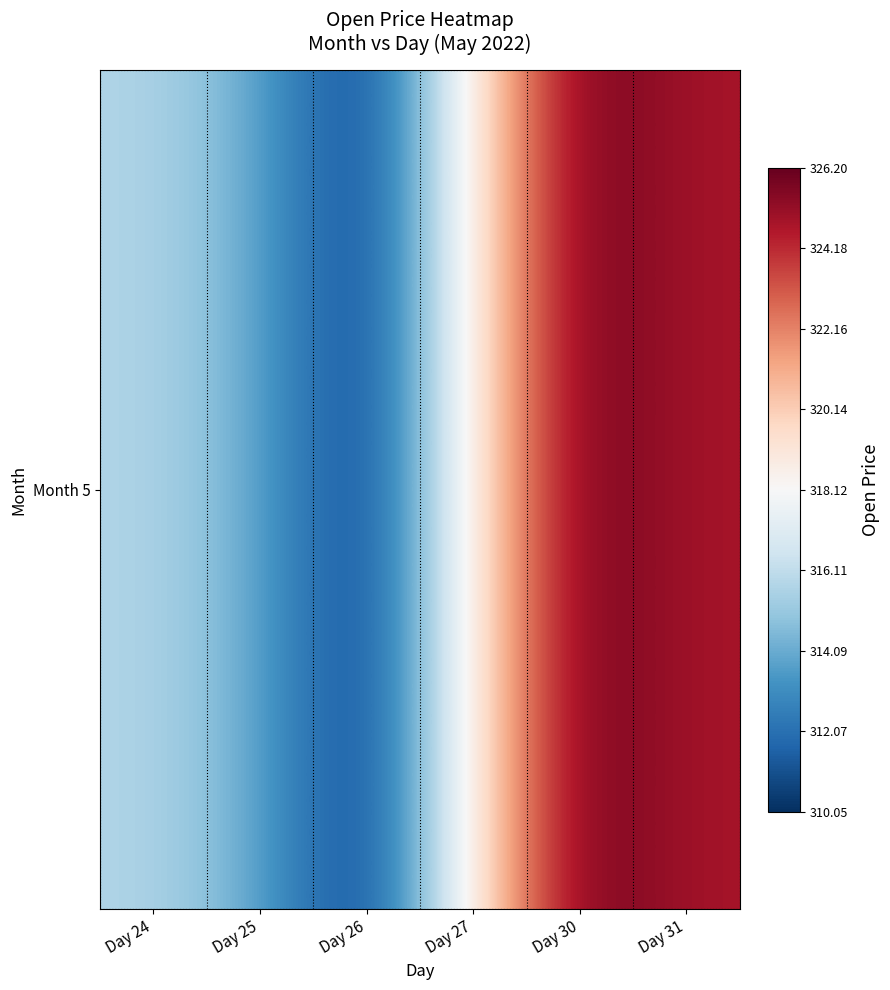

Which has a higher value, Day 30 or Day 26?

Day 30